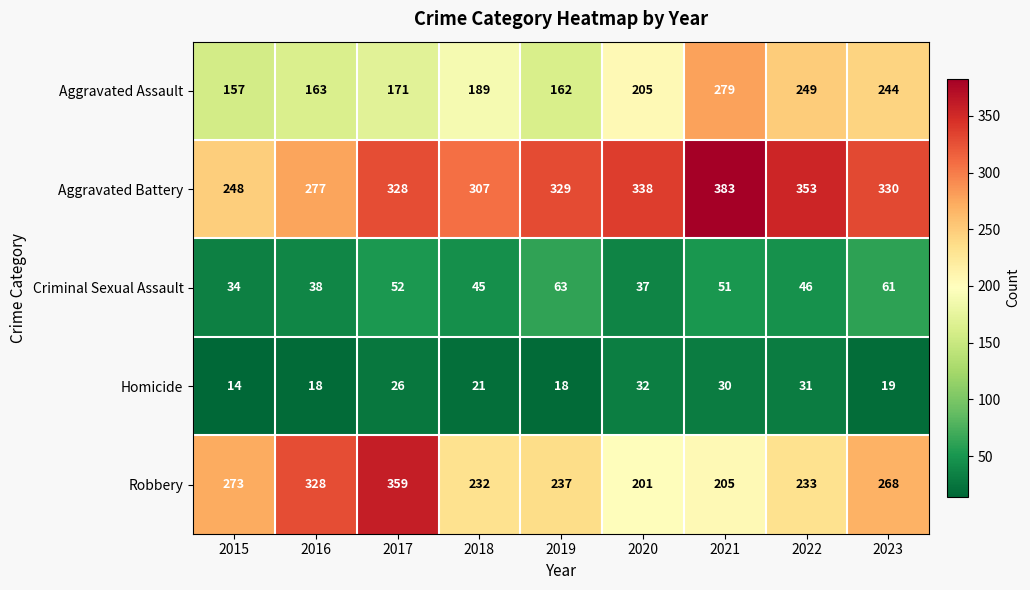

Which series has the largest total across all categories?

Aggravated Battery